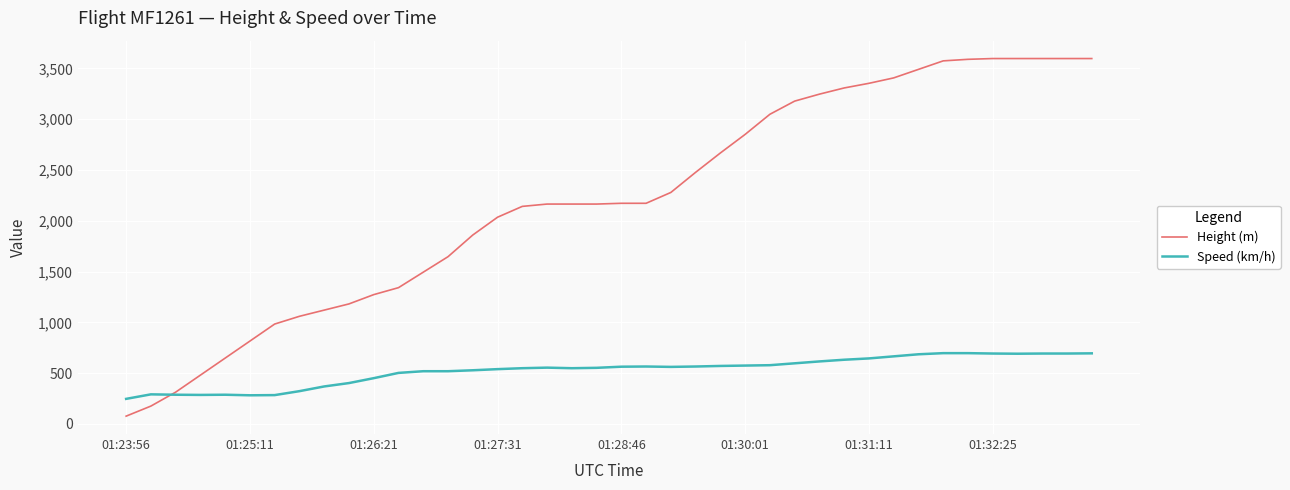

Which series has the widest spread of values?

Height (m)